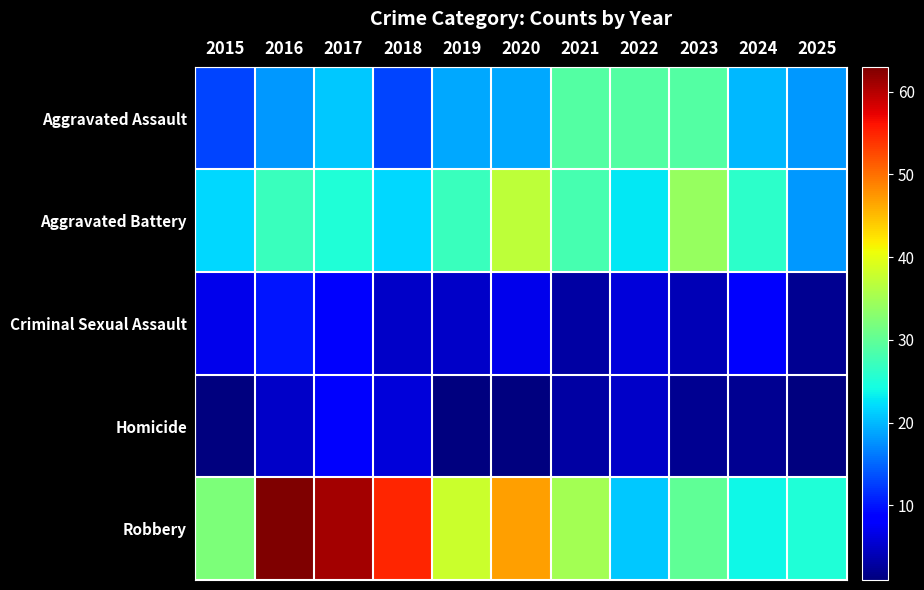

List the series in order of their peak value, highest first.

Robbery, Aggravated Battery, Aggravated Assault, Criminal Sexual Assault, Homicide